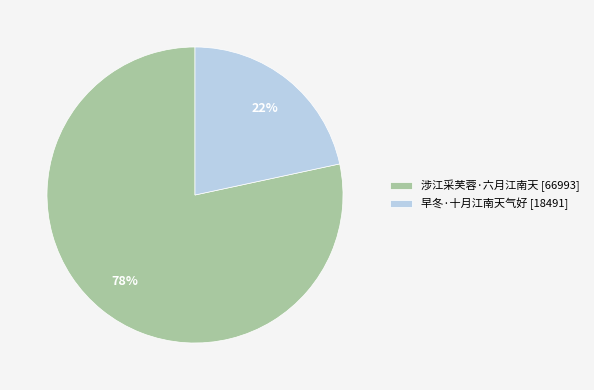

How many slices are in this pie chart?

2